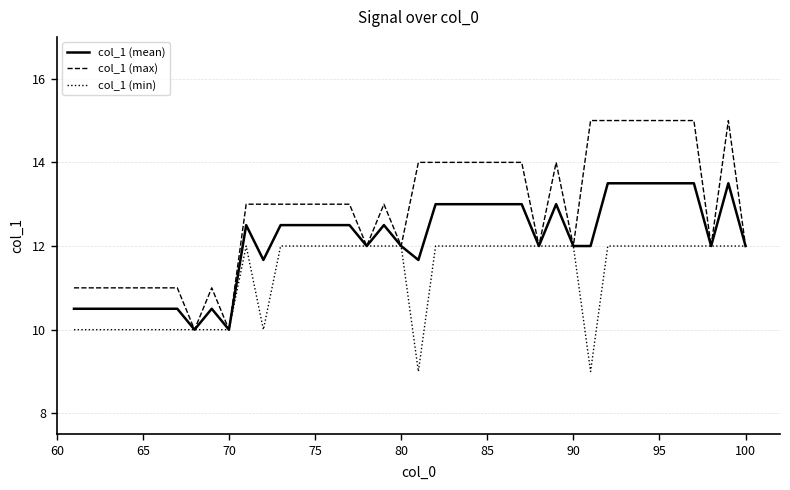

Rank the series by their average value, from lowest to highest.

col_1 (min), col_1 (mean), col_1 (max)